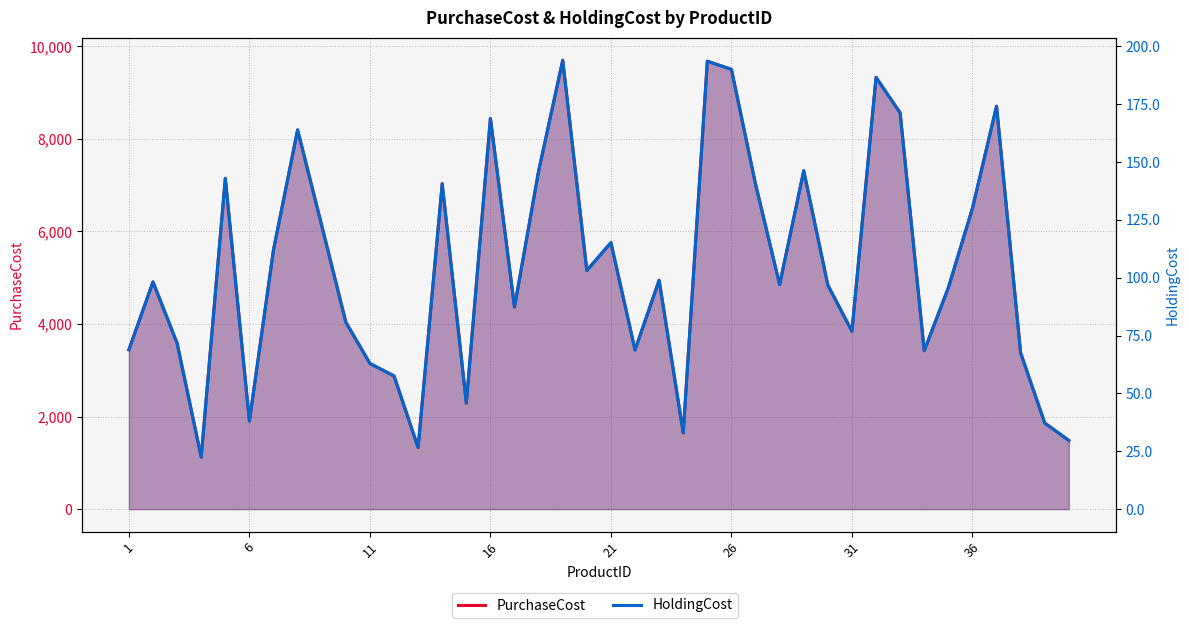

Between 23 and 29, which series saw the biggest shift?

PurchaseCost